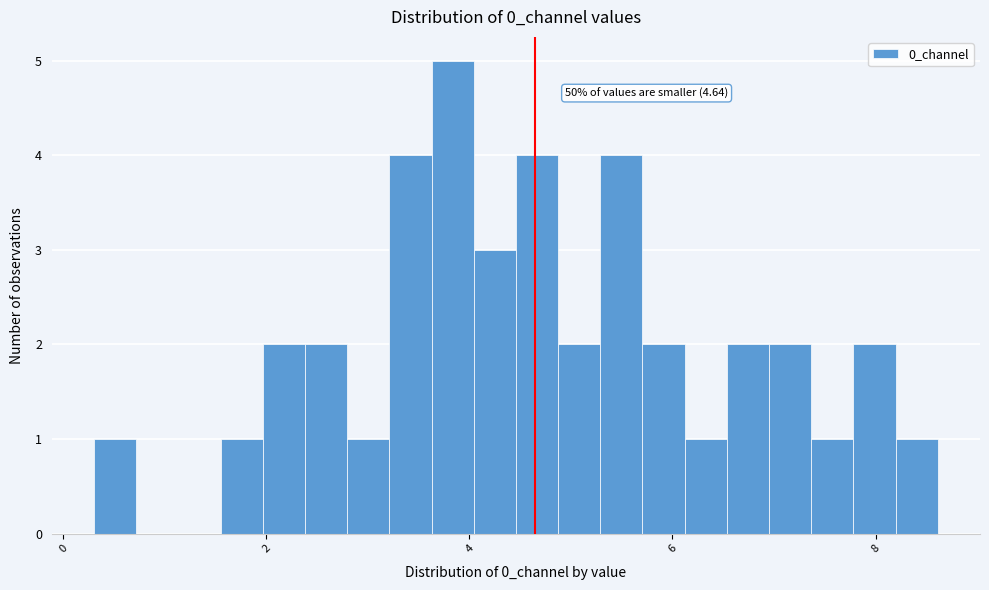

Read against the x-axis, roughly where is the centre of the tallest bar?

3.8